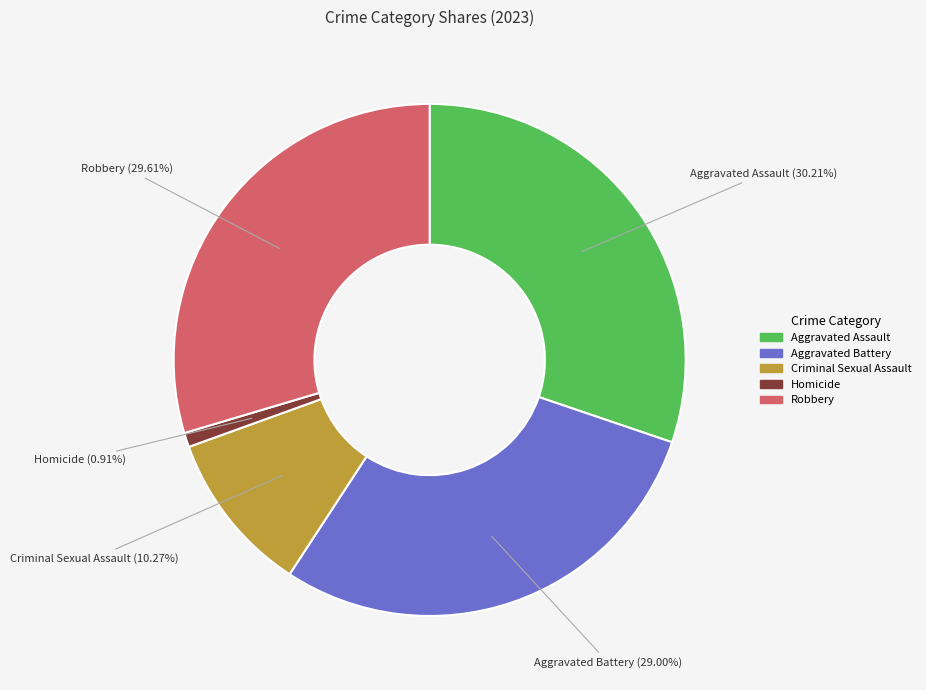

Does Robbery account for over 50% of the chart?

No